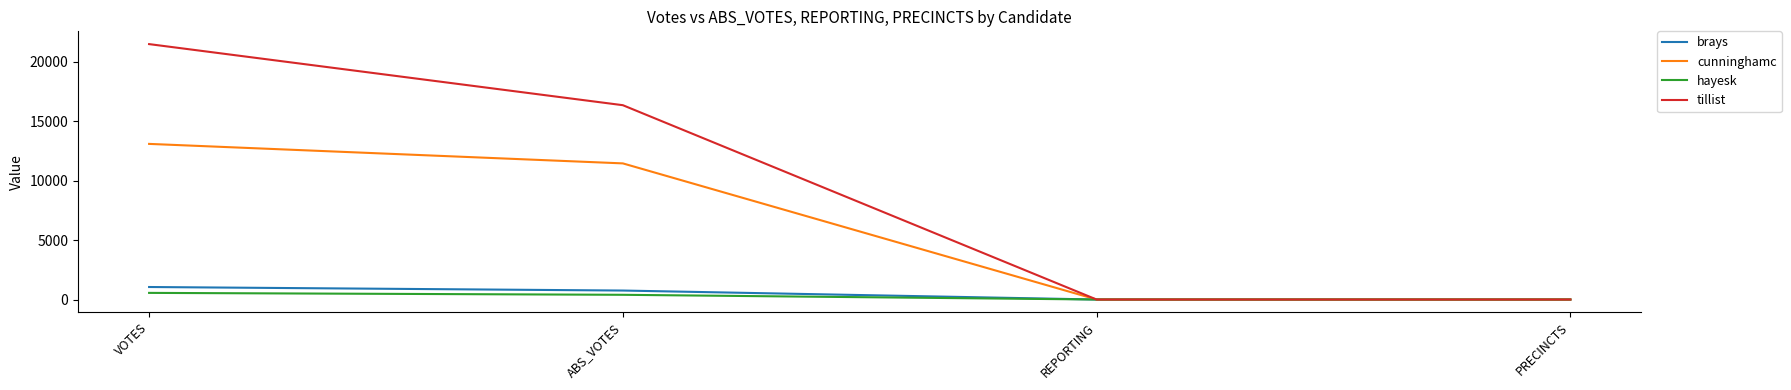

Which series has the largest total across all categories?

tillist